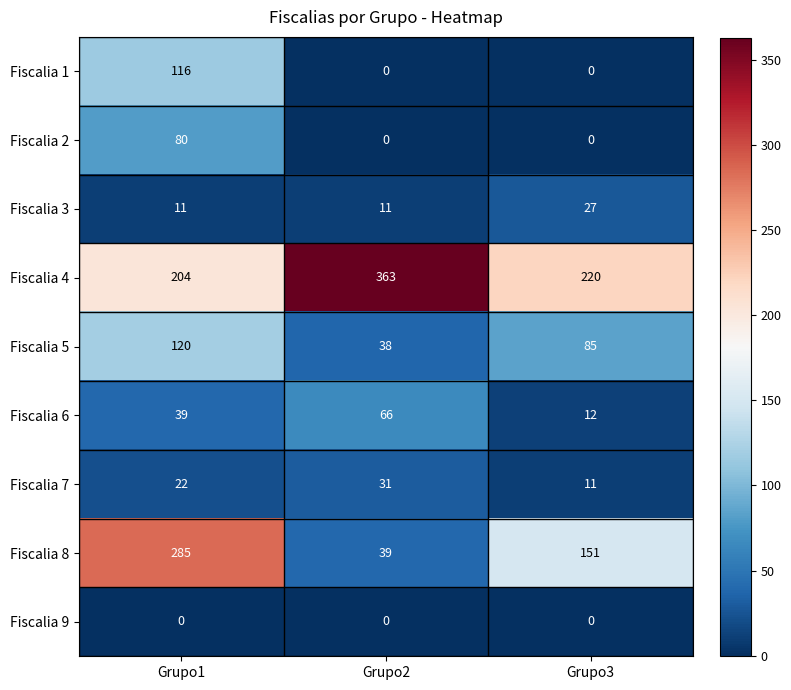

Where is Fiscalia 5 nearest to the value 79?

Grupo3